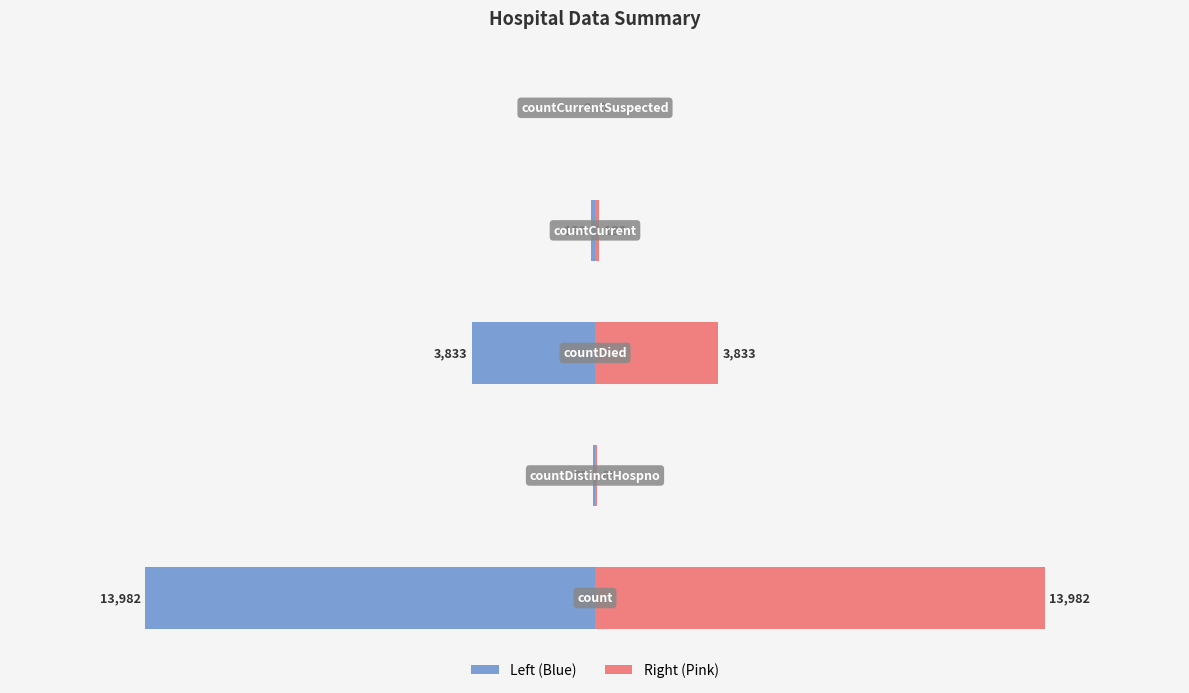

What is the label of the 5th bar from the left?

countCurrentSuspected